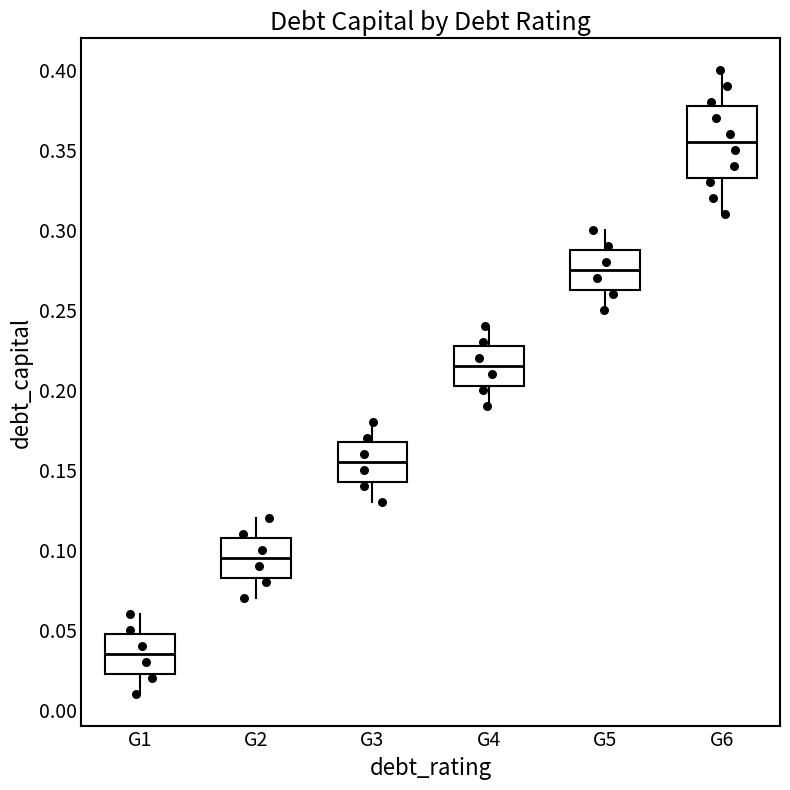

Which box is the tallest, from its lower edge to its upper edge?

G6